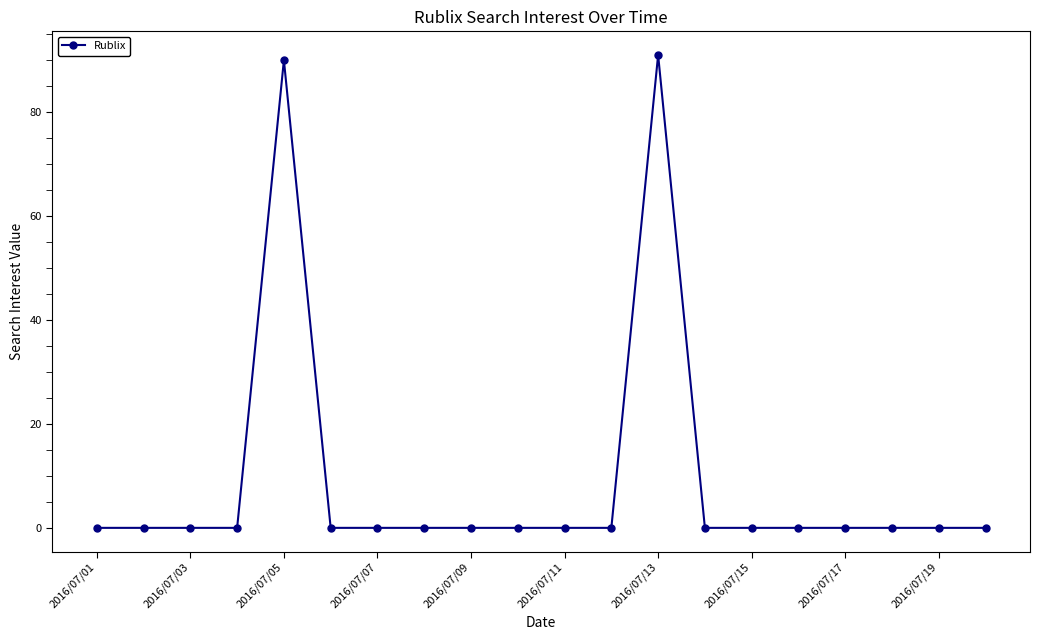

What is the greatest value displayed?

91